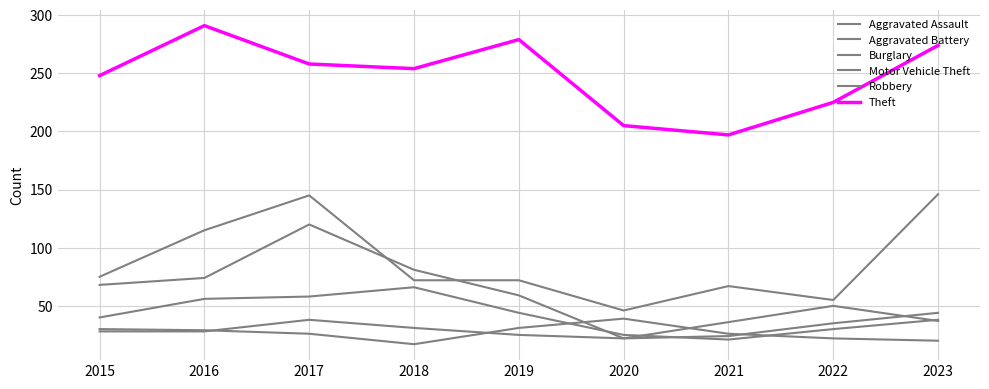

Reading left to right, extract all data points from this chart.

Aggravated Assault: 28	28	38	31	25	22	36	50	37
Aggravated Battery: 30	29	26	17	31	39	26	22	20
Burglary: 68	74	120	81	59	22	24	35	44
Motor Vehicle Theft: 75	115	145	72	72	46	67	55	146
Robbery: 40	56	58	66	44	25	21	30	38
Theft: 248	291	258	254	279	205	197	225	274